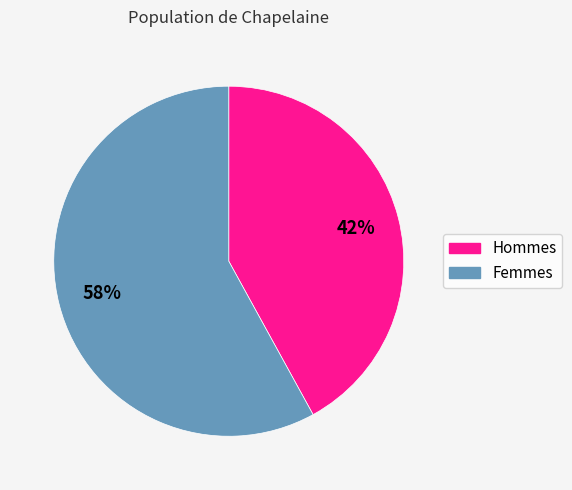

How many segments does this pie chart have?

2